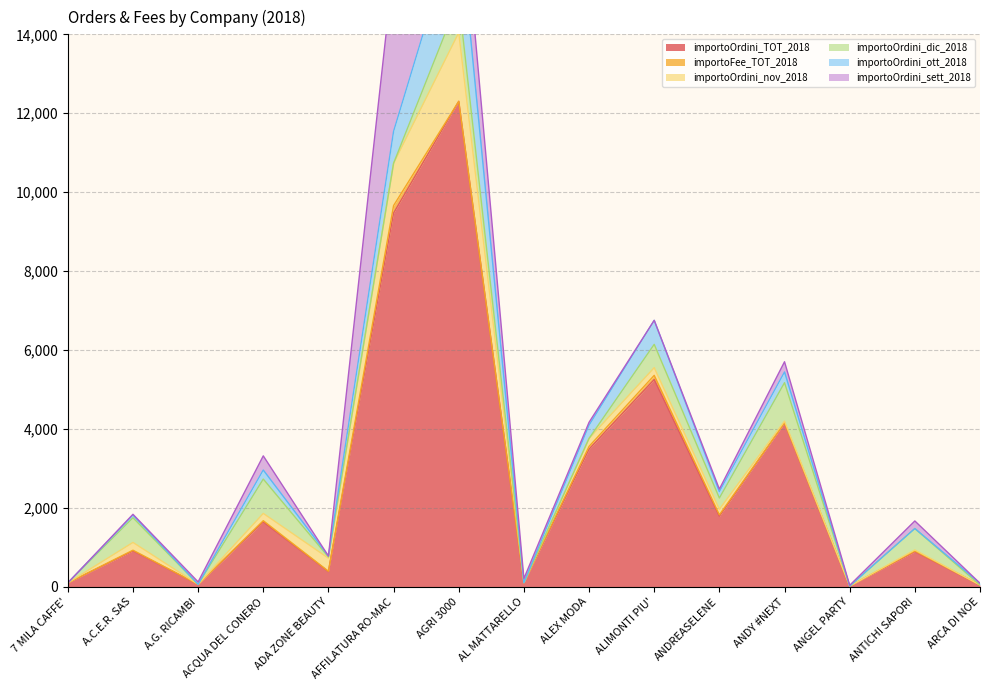

Reading right to left, extract all data points from this chart.

importoOrdini_TOT_2018: 44.9	891.2	19.4	4156.2	1788.5	5253.9	3489.2	104.0	12301.8	9471.4	386.8	1643.0	62.0	910.0	98.0
importoFee_TOT_2018: 0.9	17.8	0.4	0.0	35.8	105.1	69.8	2.1	0.0	189.4	7.7	32.9	1.2	18.2	2.0
importoOrdini_nov_2018: 0.0	26.8	0.0	44.0	141.9	195.0	202.5	0.0	1741.8	1072.3	331.9	185.0	0.0	197.1	0.0
importoOrdini_dic_2018: 0.0	541.5	0.0	973.1	284.4	590.3	0.0	0.0	843.0	0.0	29.9	870.0	0.0	626.0	0.0
importoOrdini_ott_2018: 44.9	0.0	0.0	271.5	162.6	608.8	333.9	0.0	2106.9	807.7	25.0	229.0	0.0	66.2	0.0
importoOrdini_sett_2018: 0.0	192.4	19.4	259.0	63.9	0.0	74.3	104.0	1610.8	4195.0	0.0	359.0	62.0	20.7	0.0